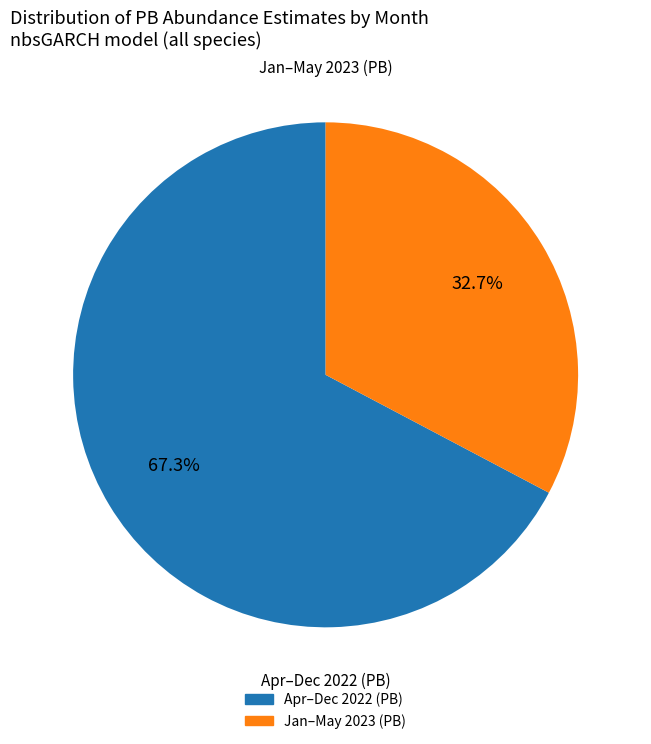

Does any single category account for the majority?

Yes